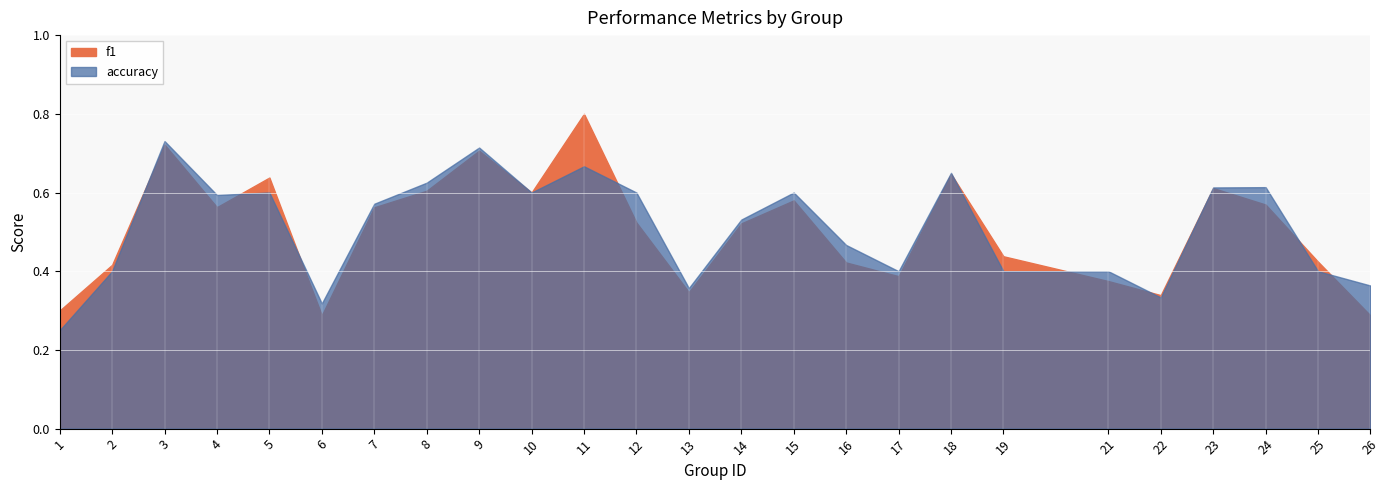

Which series has the largest total across all categories?

accuracy